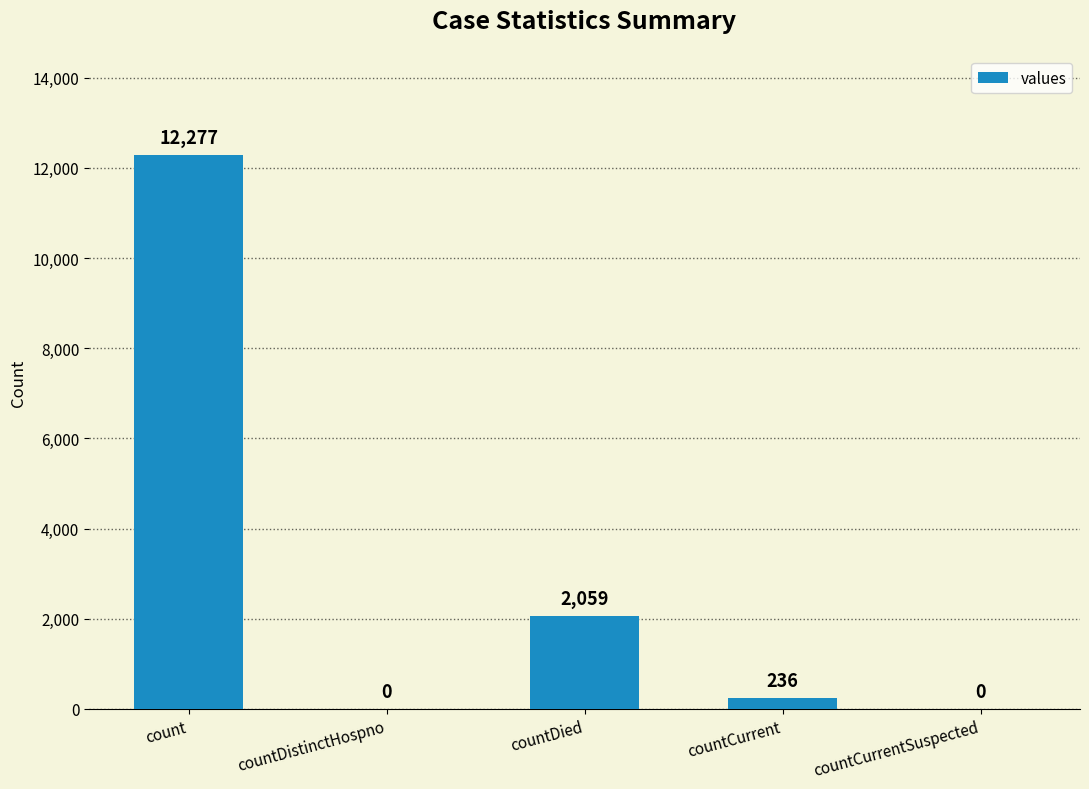

Does the chart contain stacked bars?

No